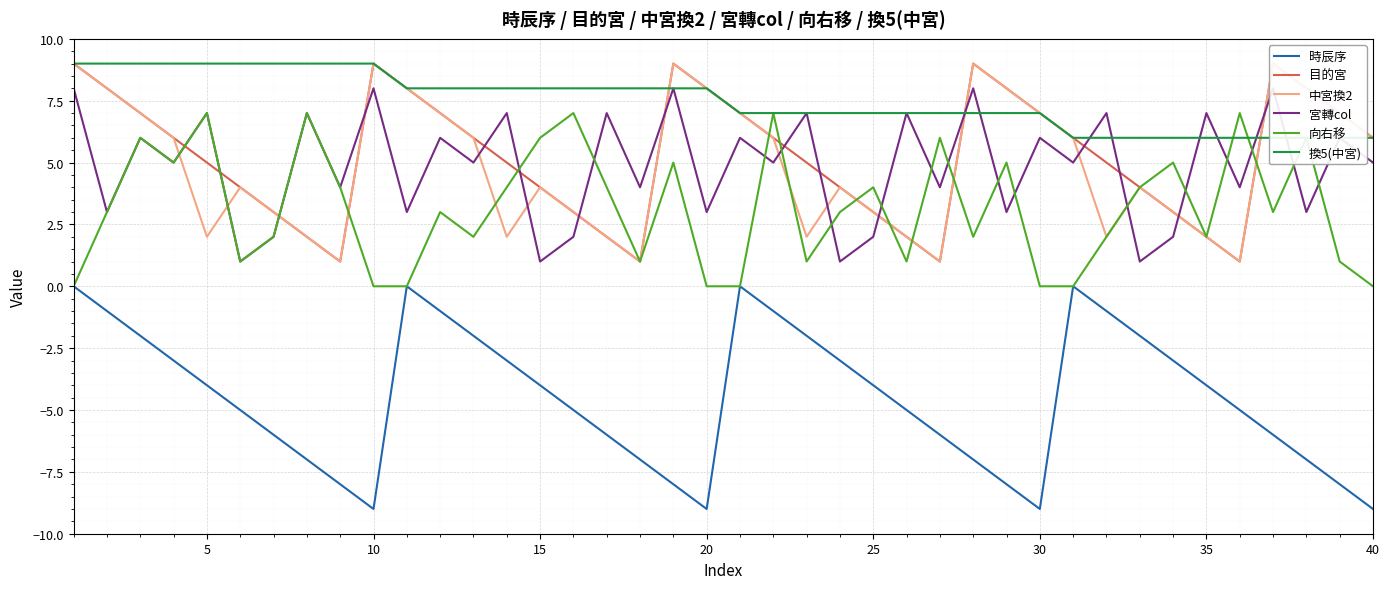

Is it true that 向右移 equals 0 at 10?

True